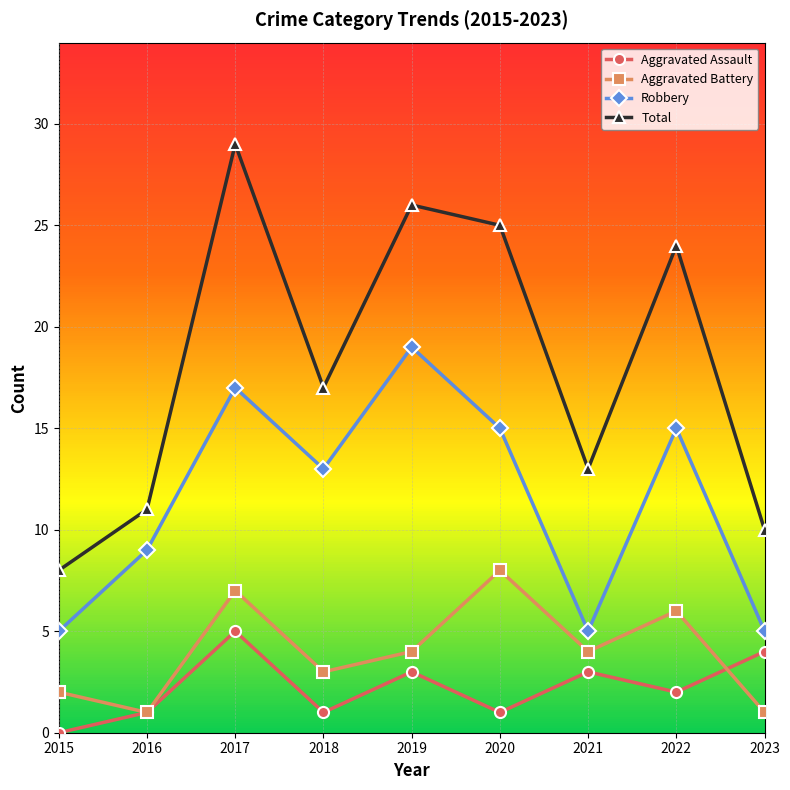

List the series in order of their peak value, lowest first.

Aggravated Assault, Aggravated Battery, Robbery, Total